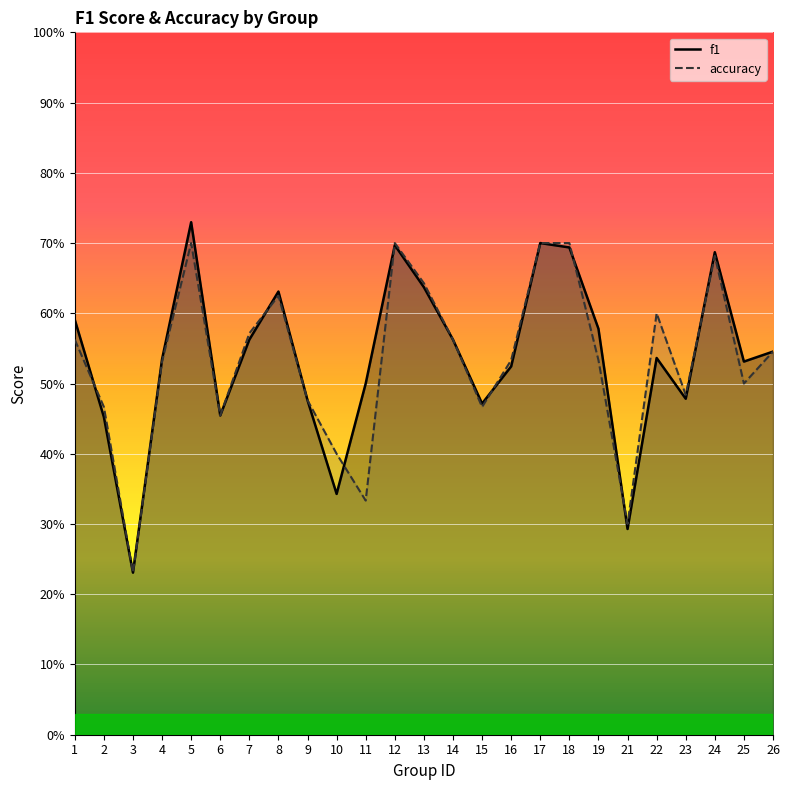

Reading right to left, extract all data points from this chart.

f1: 0.5	0.5	0.7	0.5	0.5	0.3	0.6	0.7	0.7	0.5	0.5	0.6	0.6	0.7	0.5	0.3	0.5	0.6	0.6	0.5	0.7	0.5	0.2	0.5	0.6
accuracy: 0.5	0.5	0.7	0.5	0.6	0.3	0.5	0.7	0.7	0.5	0.5	0.6	0.6	0.7	0.3	0.4	0.5	0.6	0.6	0.5	0.7	0.5	0.2	0.5	0.6